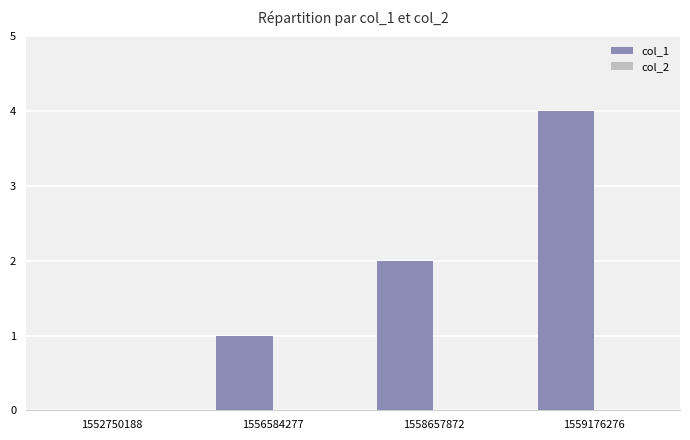

Count the number of categories in the chart.

4